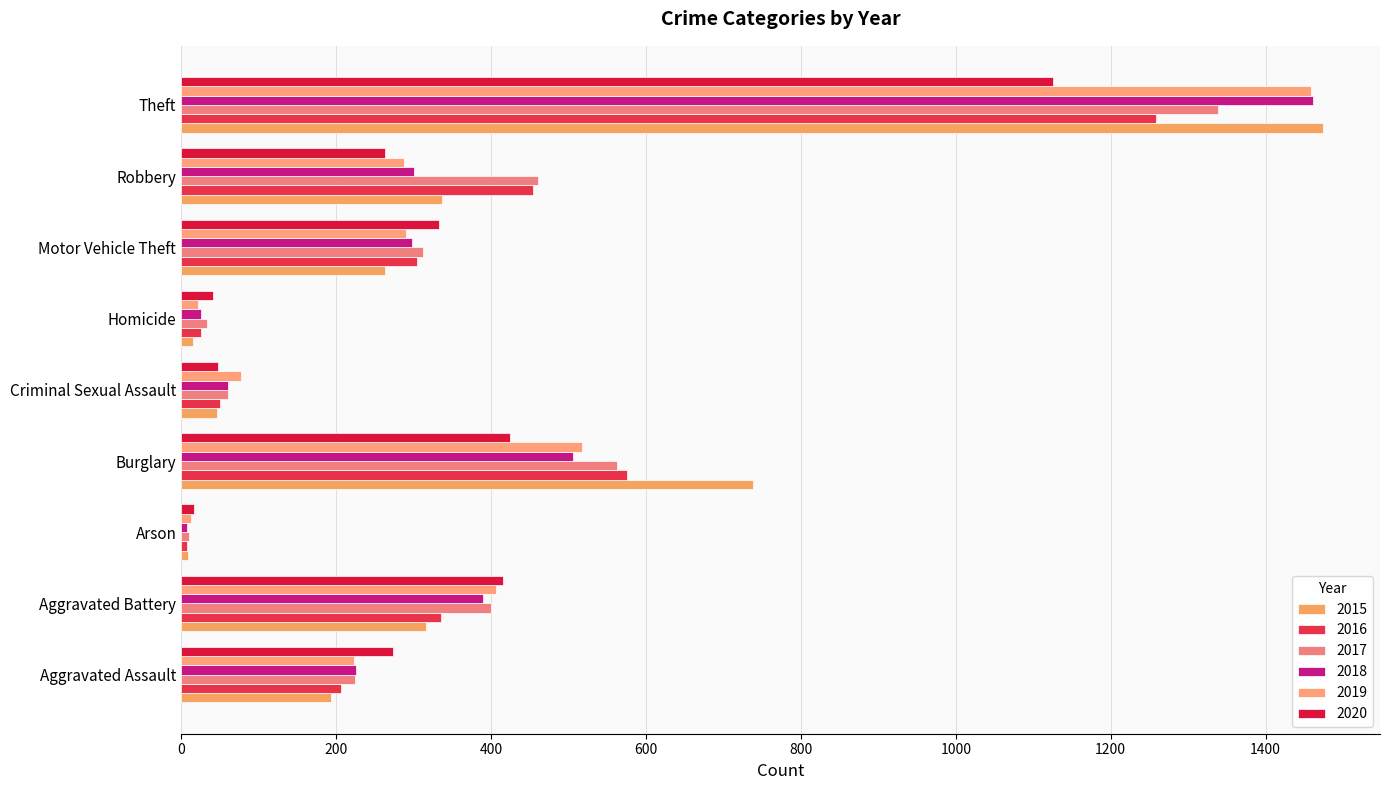

Which has a higher value, Burglary or Arson?

Burglary